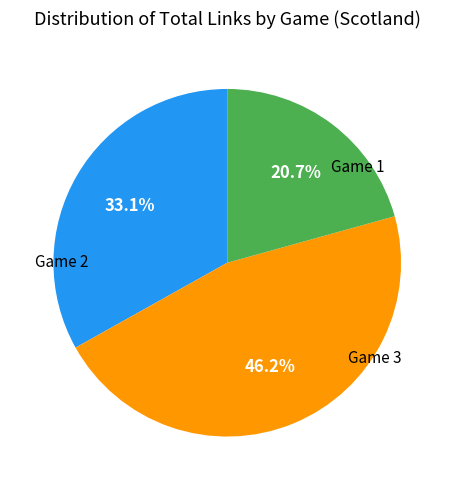

Is there any slice that represents more than half of the pie?

No